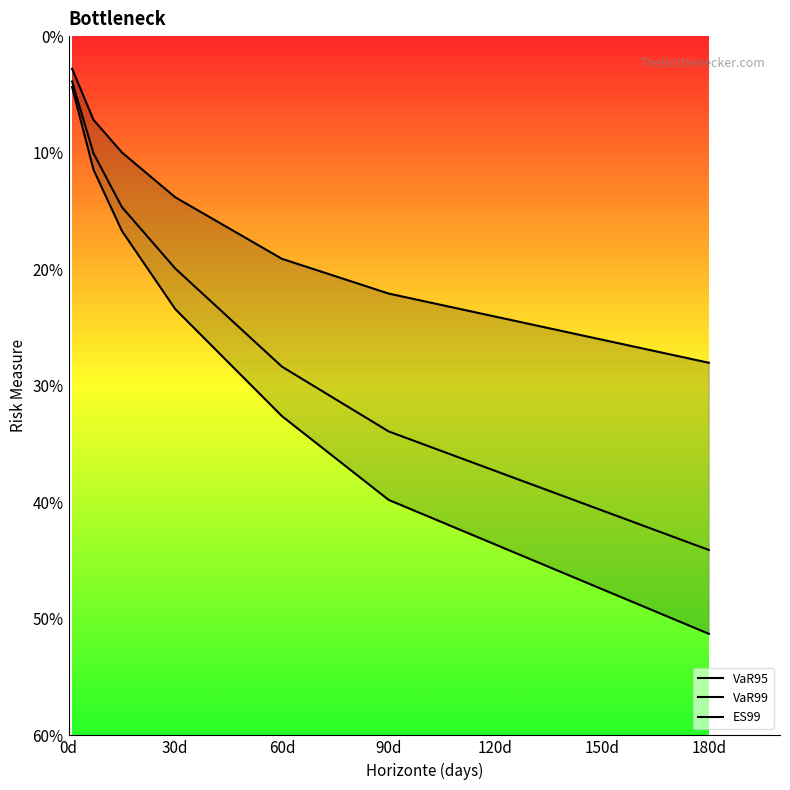

True or false: VaR95 and ES99 intersect in this chart.

False